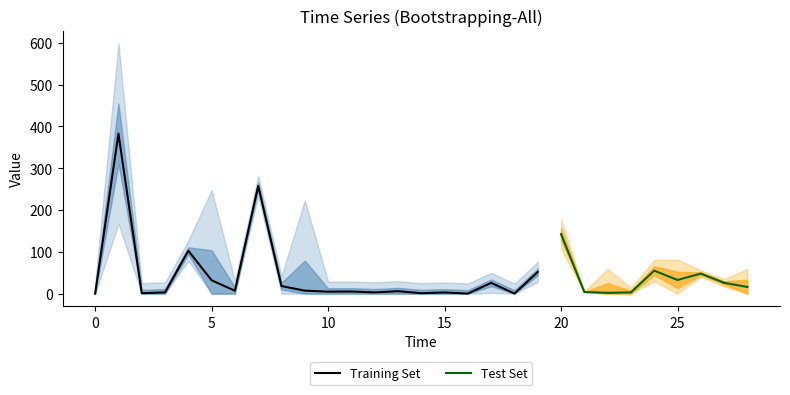

The Training Set series shows 0.0 at 0. True or false?

True